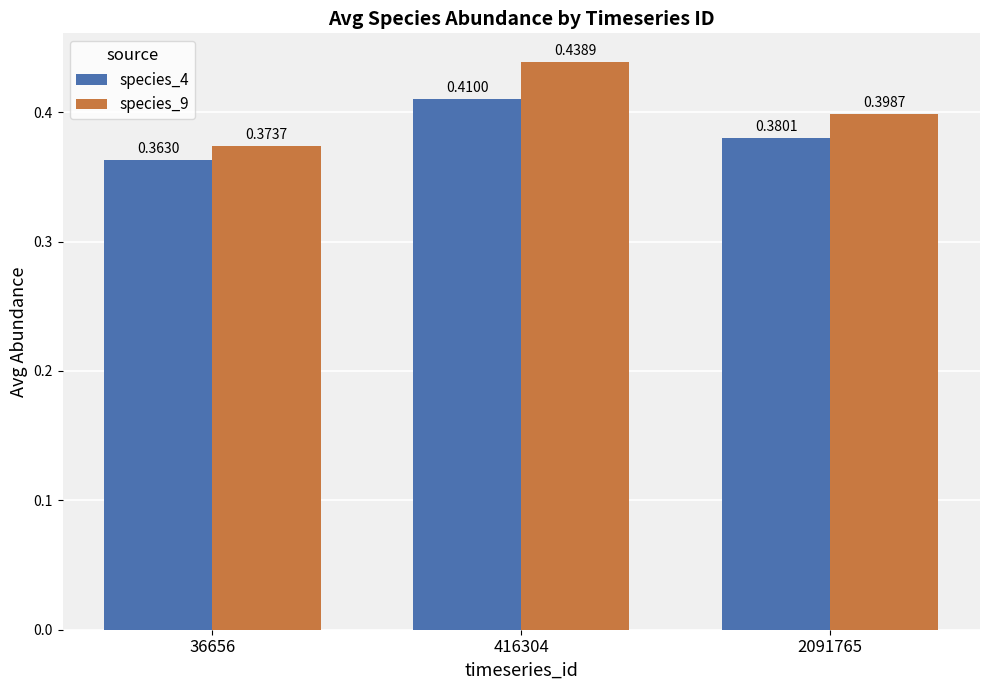

Is the value of species_4 at 2091765 greater than the value of species_9 at 416304?

No